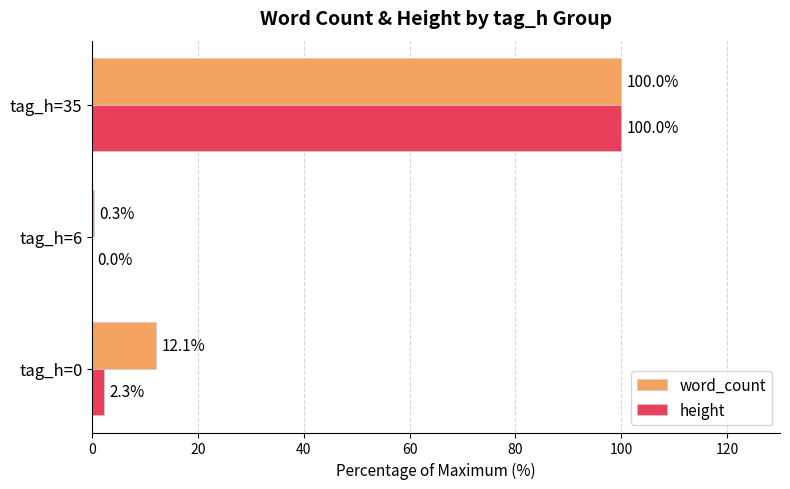

At which category does the chart reach its peak across all series?

tag_h=35